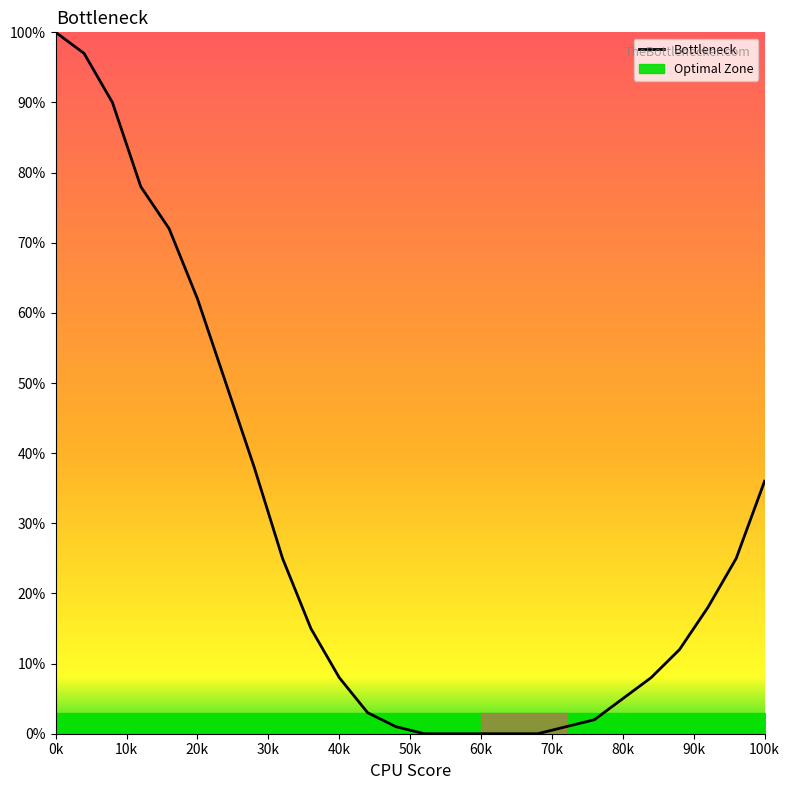

At which category does the chart reach its peak across all series?

0k